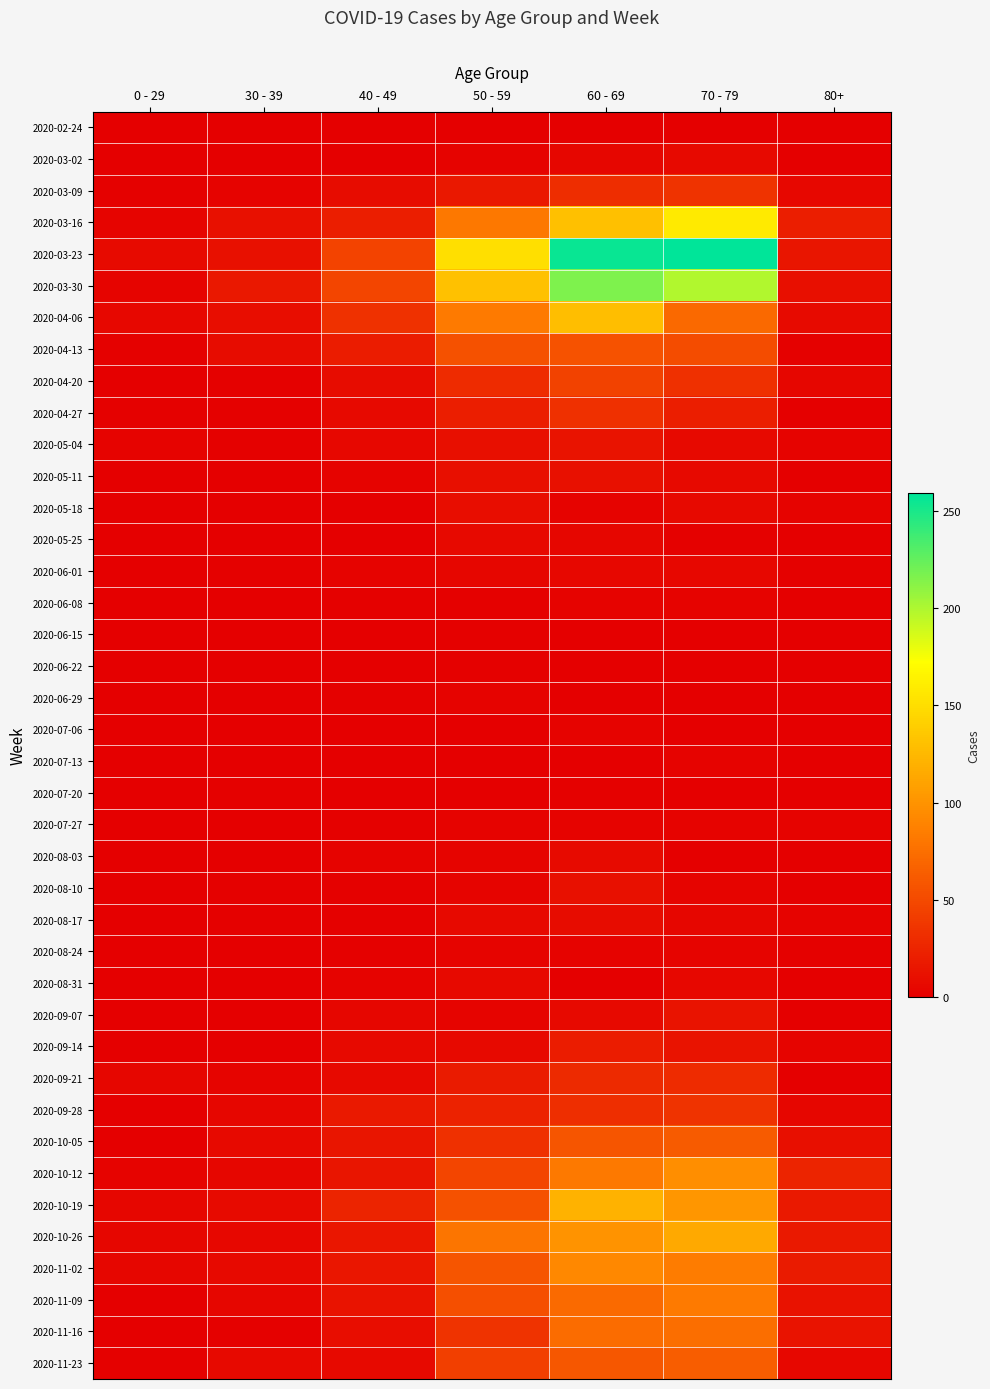

At how many categories does at least one series exceed 129?

3